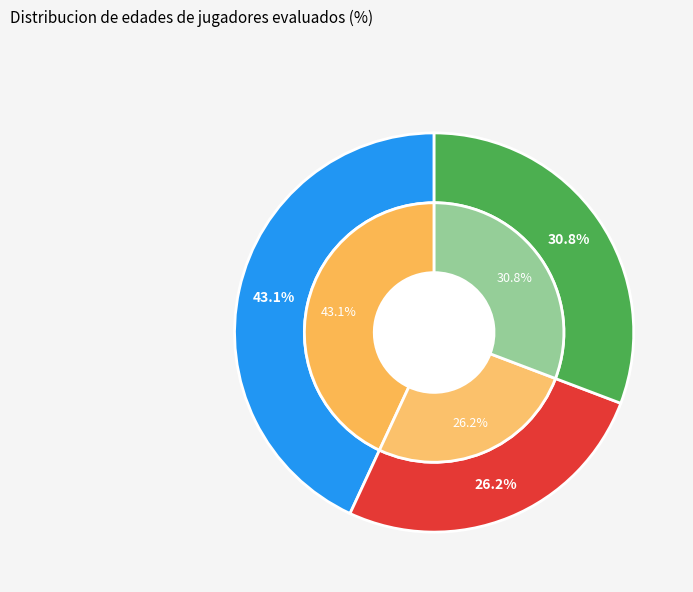

Is it true that Lorenzo Albarracin is 26% of the pie?

True